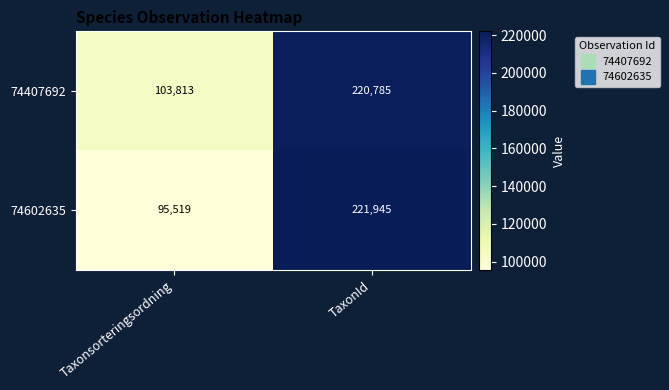

Count the number of data series in this chart.

2